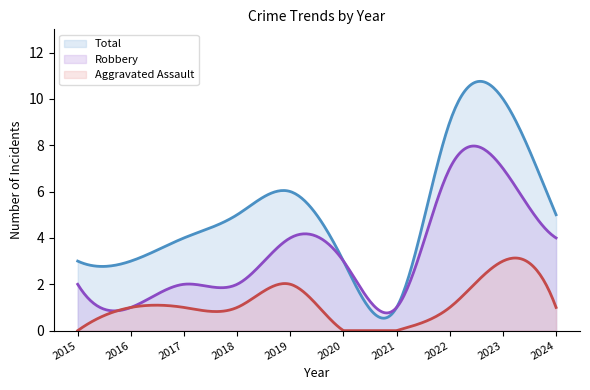

Is it true that Aggravated Assault equals 3 at 2023?

True